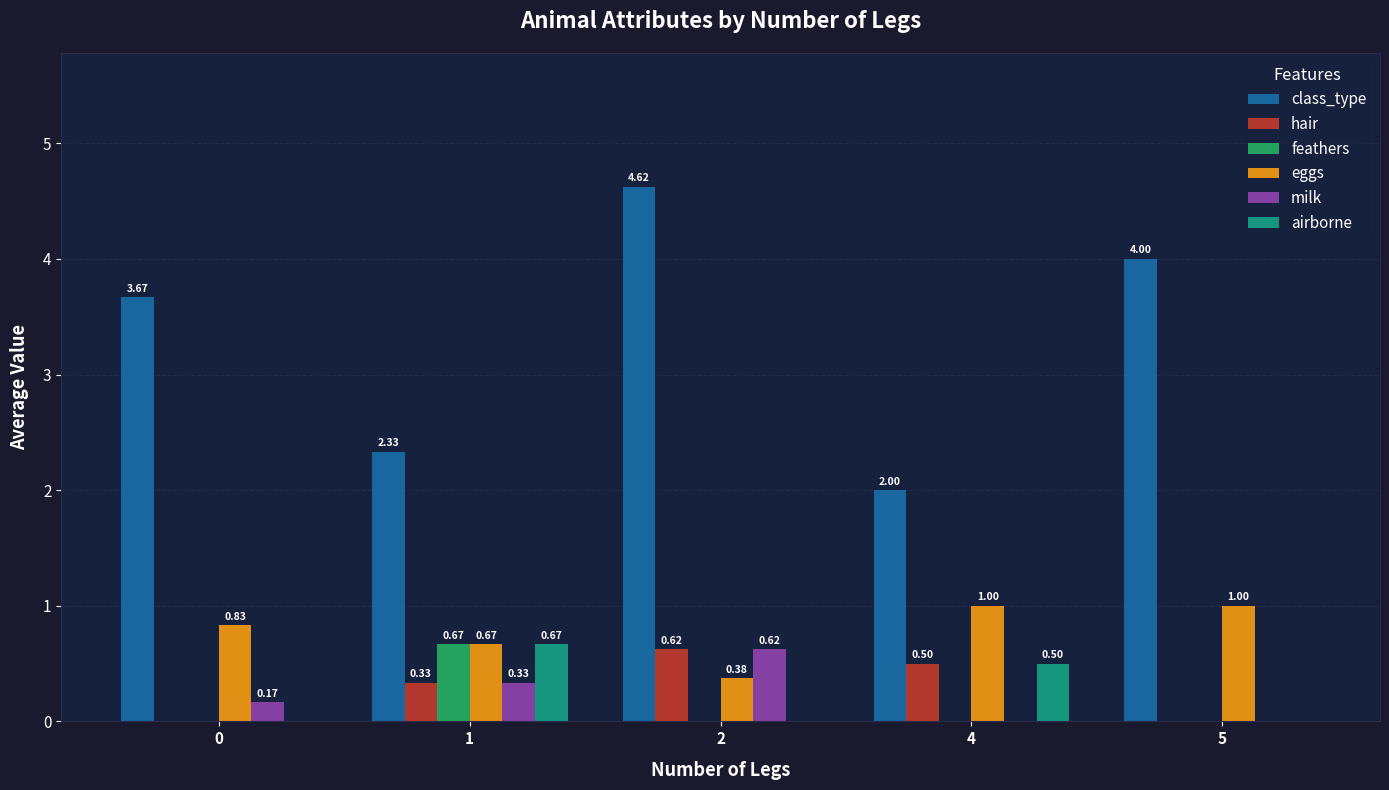

At which category is the sum across all series the highest?

2